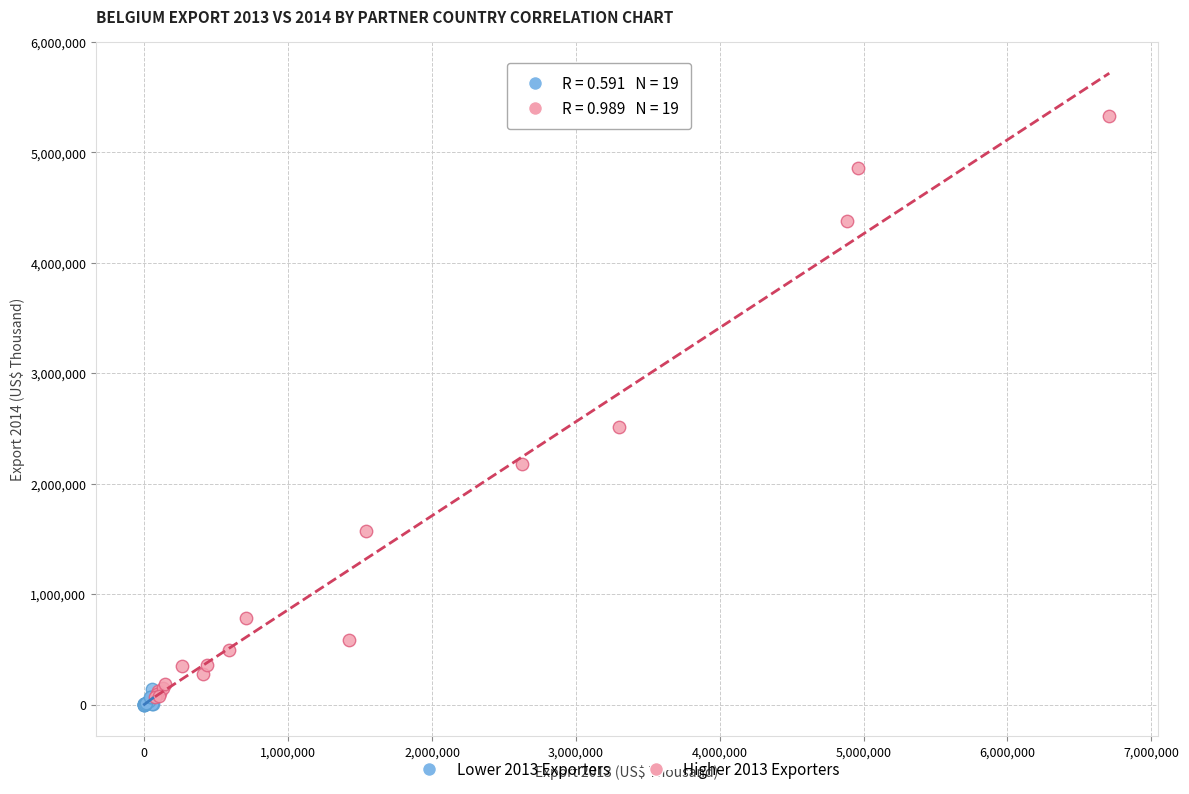

Which series reaches the maximum Y coordinate?

Higher 2013 Exporters